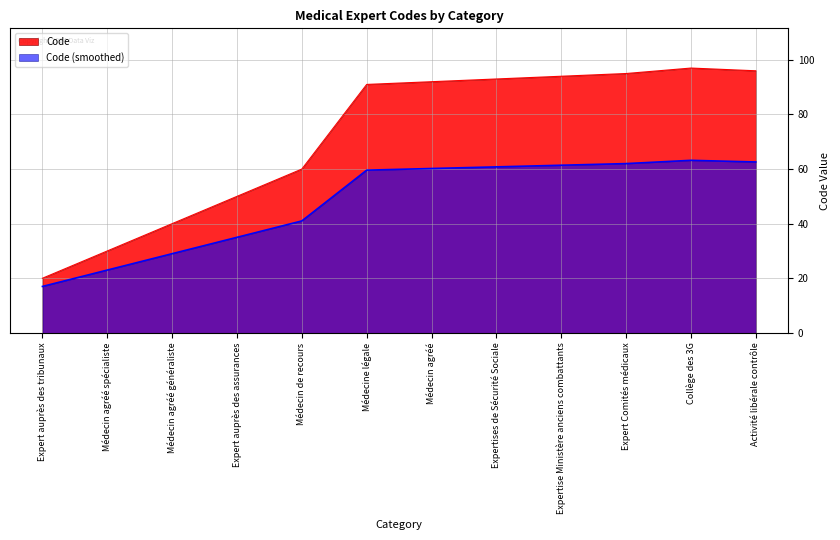

Approximately how many times larger is the value at Expert Comités médicaux compared to Expertise Ministère anciens combattants?

1.0